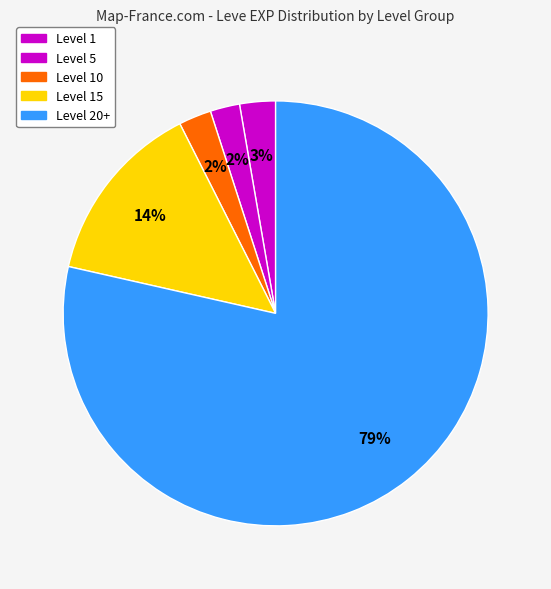

Count the number of slices in the pie.

5